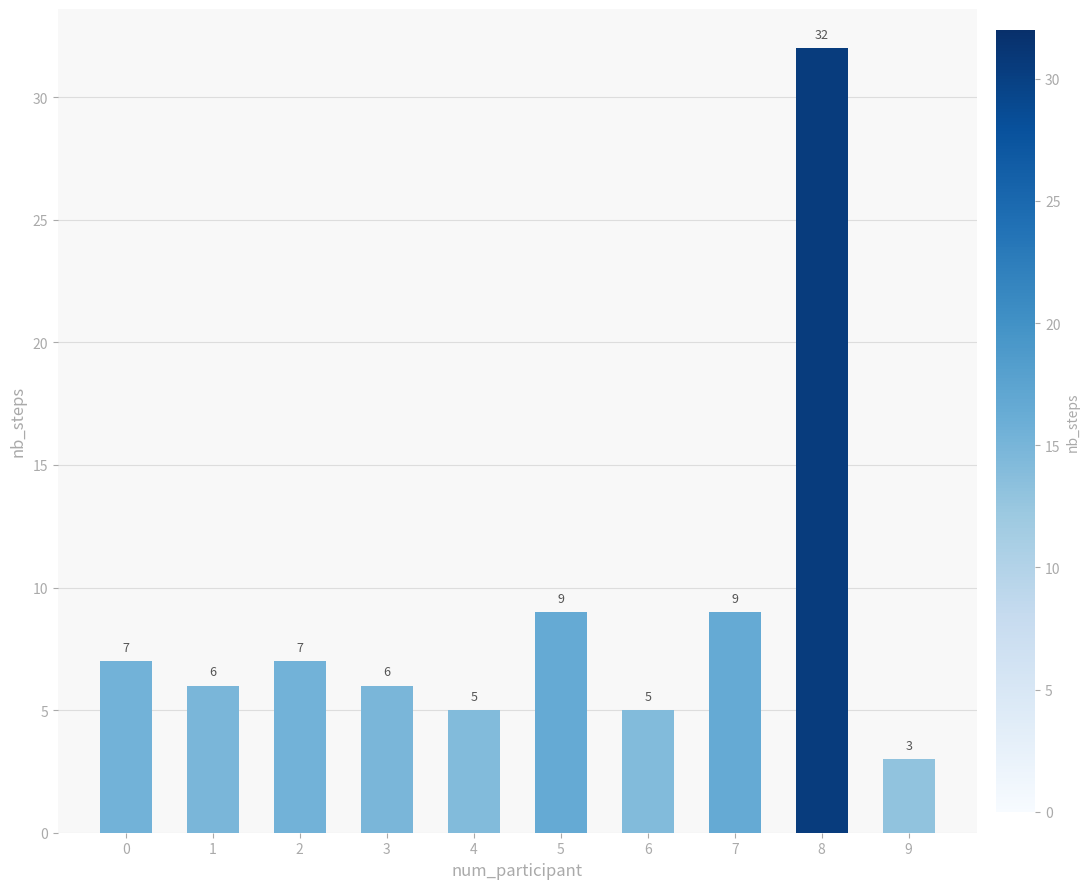

At which category does the chart reach its minimum across all series?

9